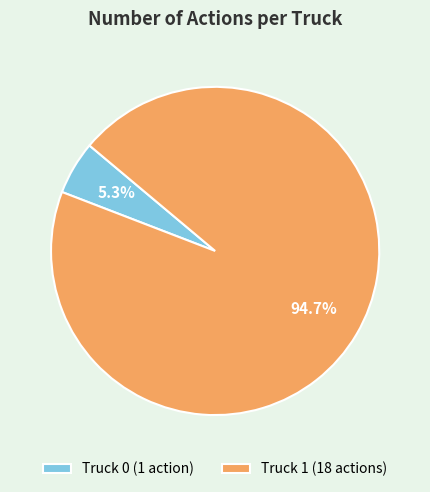

To the nearest percent, what is the difference between the Truck 0 and Truck 1 slice percentages?

89%